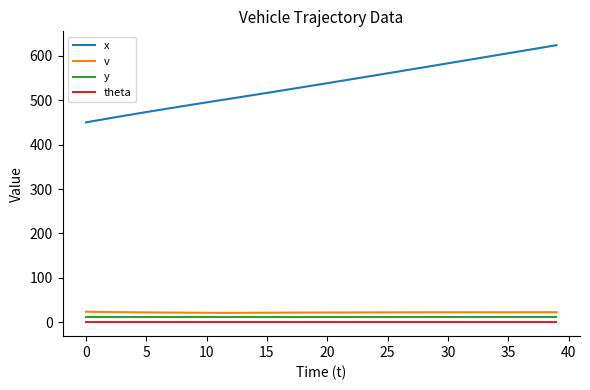

Does the chart display data point markers on the line(s)?

No